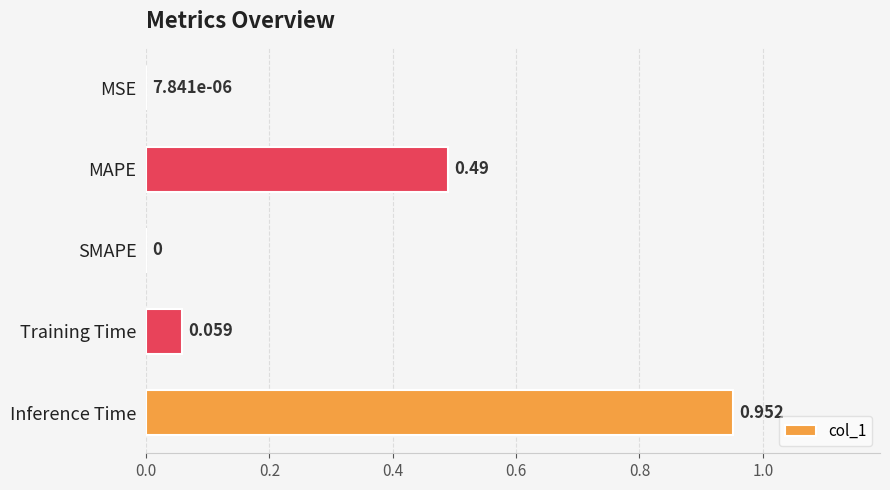

At which category does the chart reach its peak across all series?

Inference Time